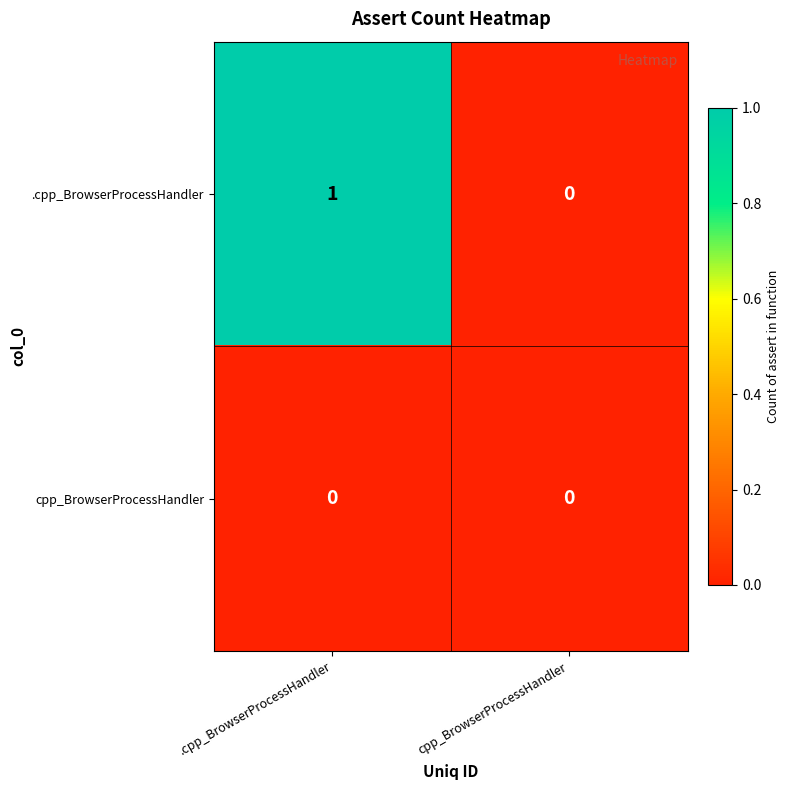

How many categories are shown in the chart?

2